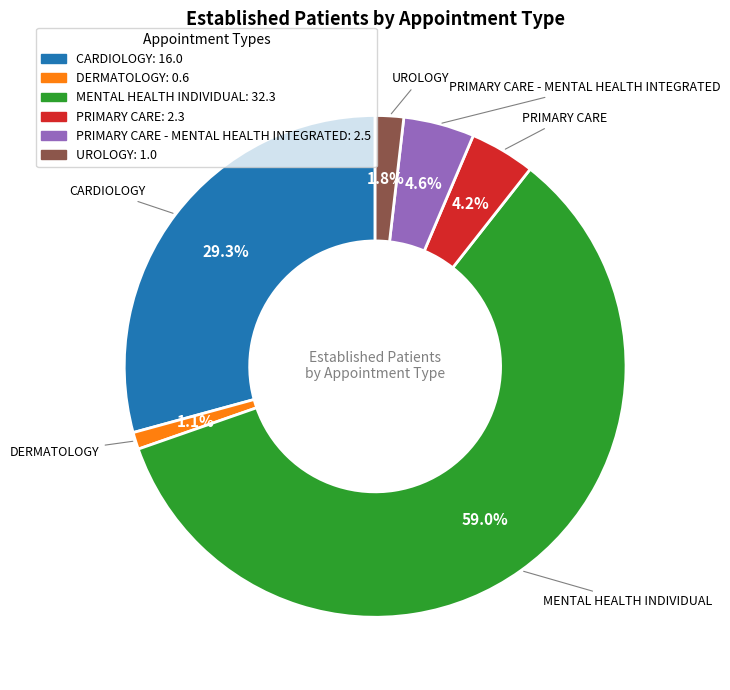

Is there a majority slice in this chart?

Yes